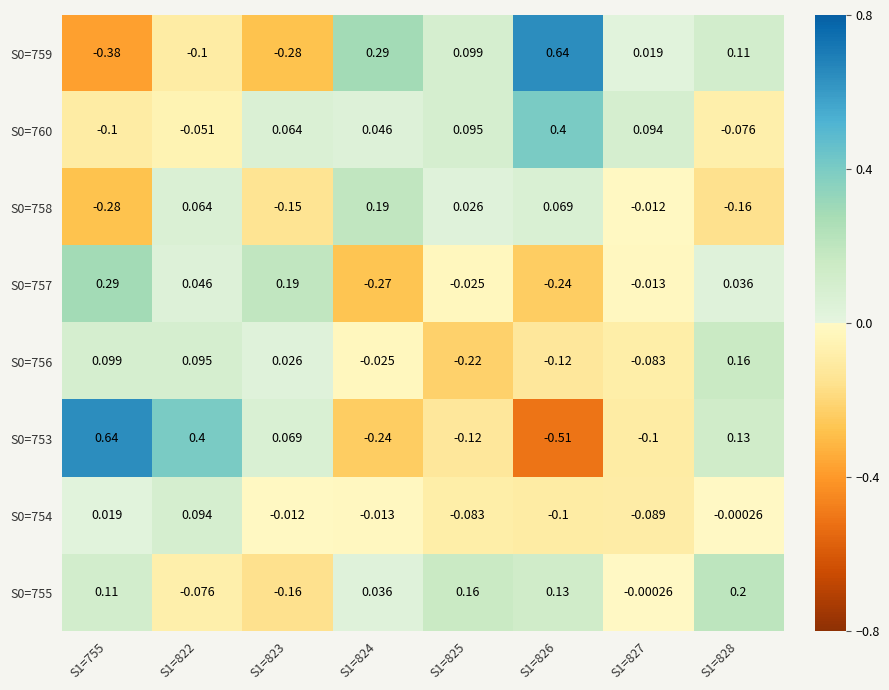

How many positive values does the S0=756 series have?

4